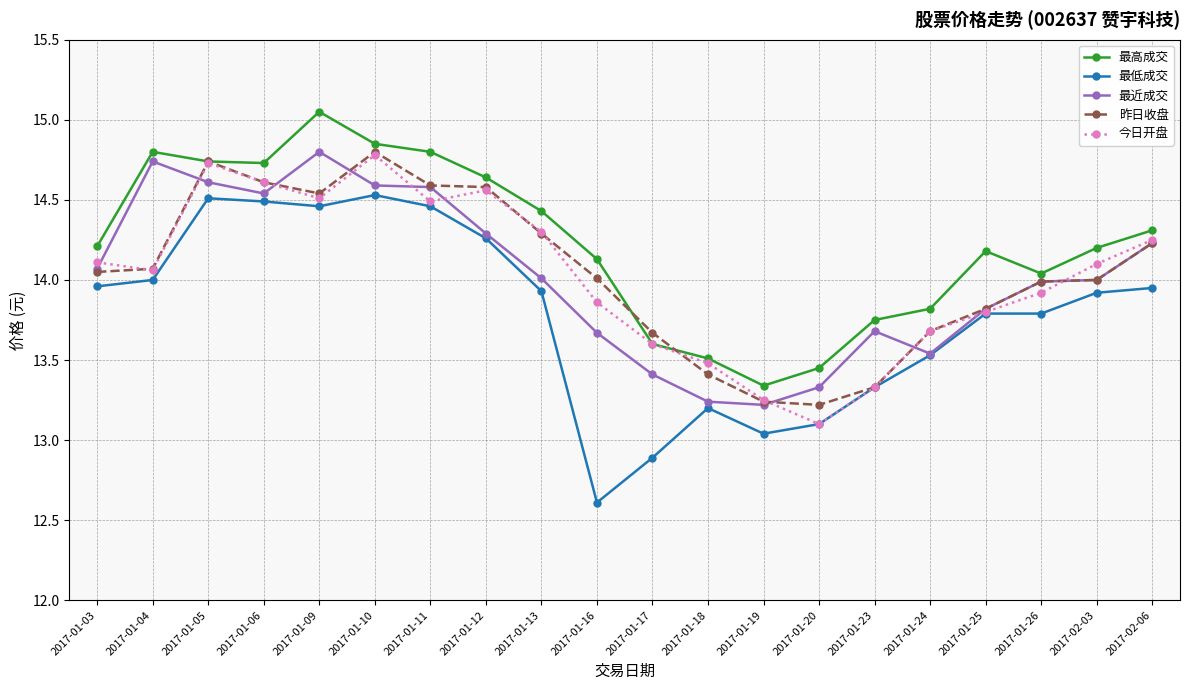

True or false: 最低成交 and 最高成交 cross at least once.

False